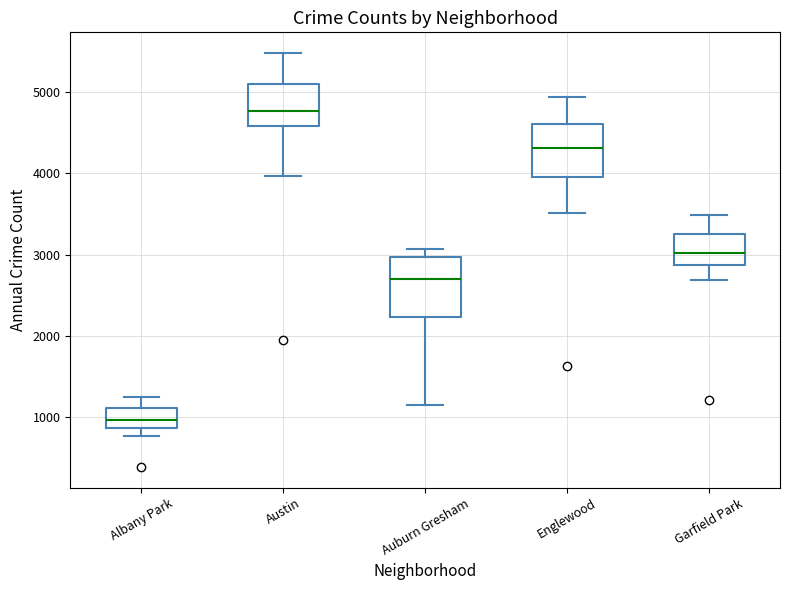

Which box has the lowest median line?

Albany Park